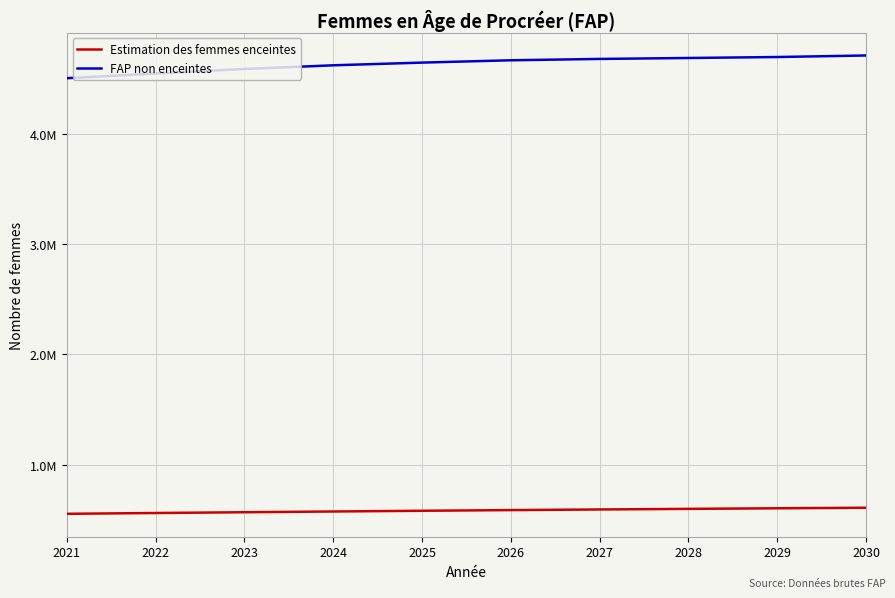

Which label corresponds to the largest value in the chart?

2030